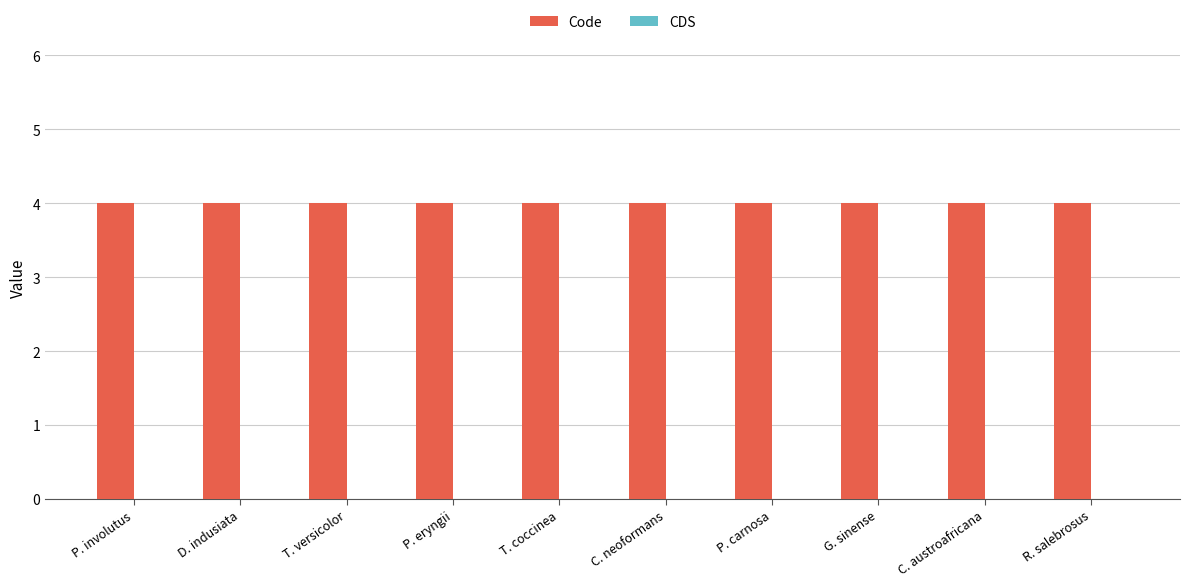

Rank the series by their maximum value, from highest to lowest.

Code, CDS